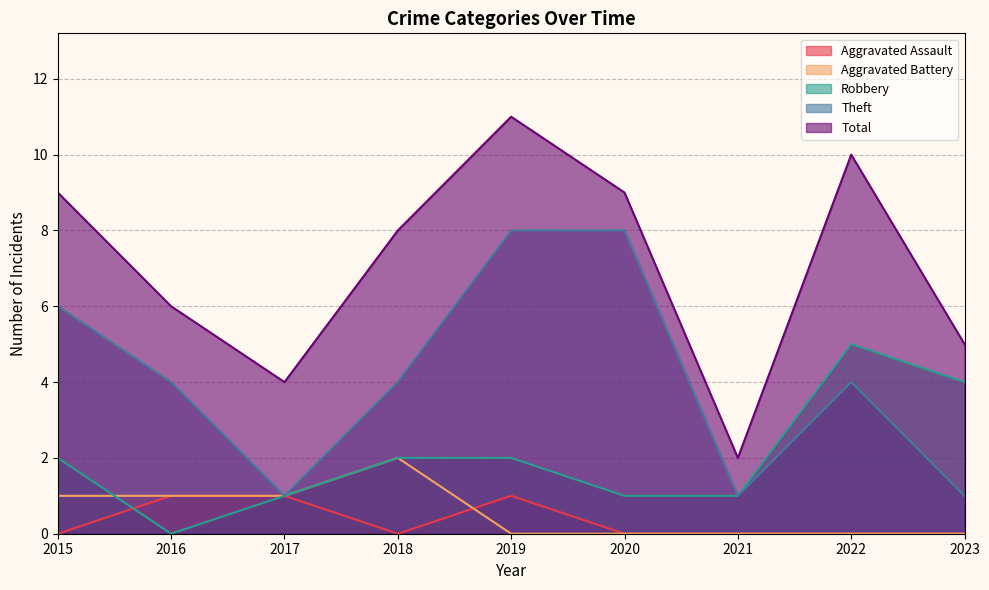

At which category does Theft reach its first local peak?

2022